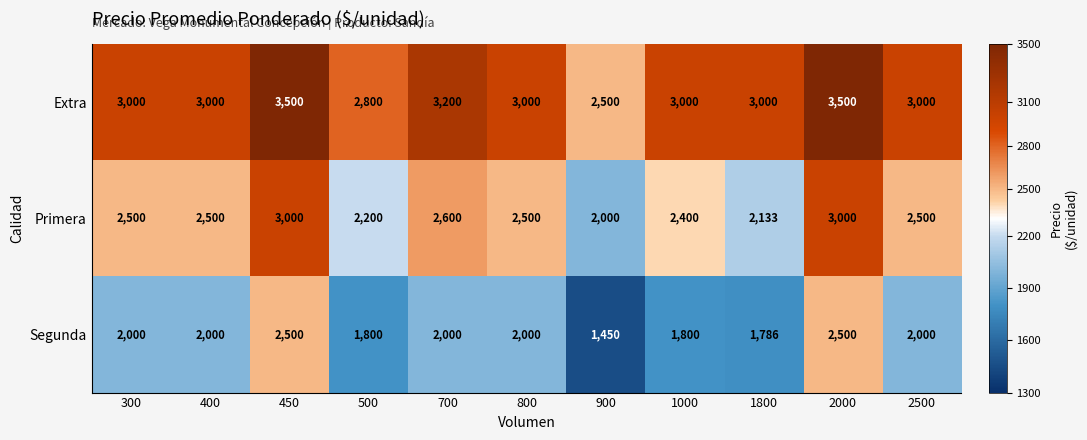

Is it true that Primera equals 1549 at 400?

False